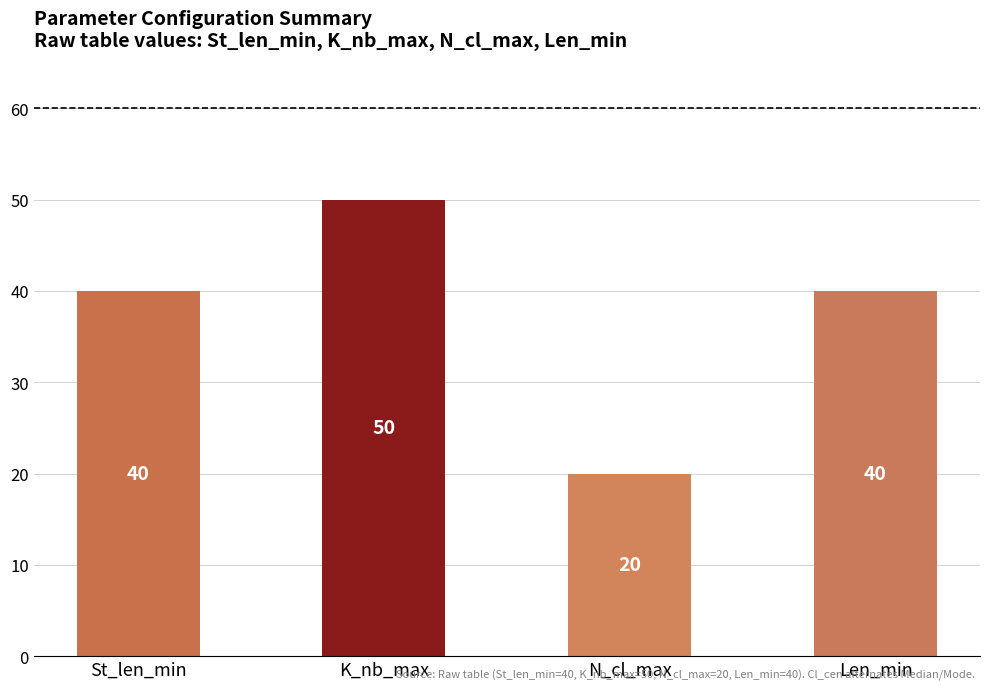

Is it true that the value at Len_min is 69?

False